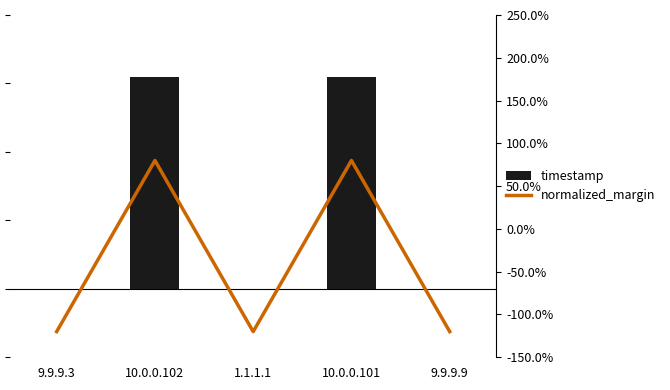

Does the chart contain stacked bars?

No